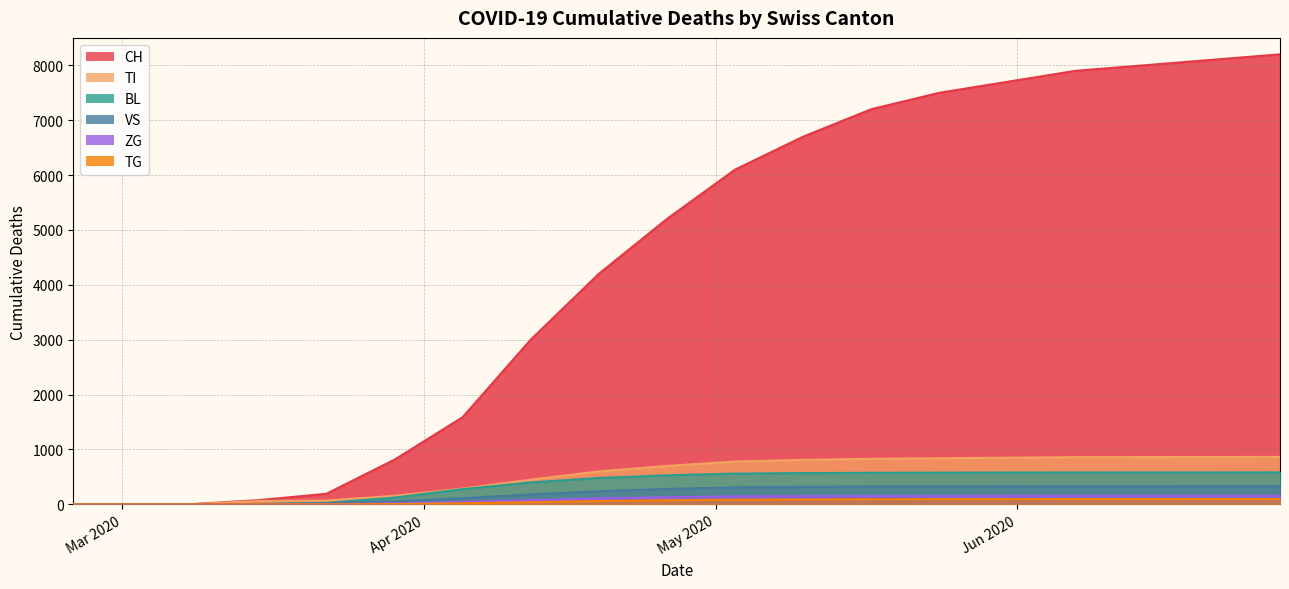

How many data points in CH are less than 5200?

9